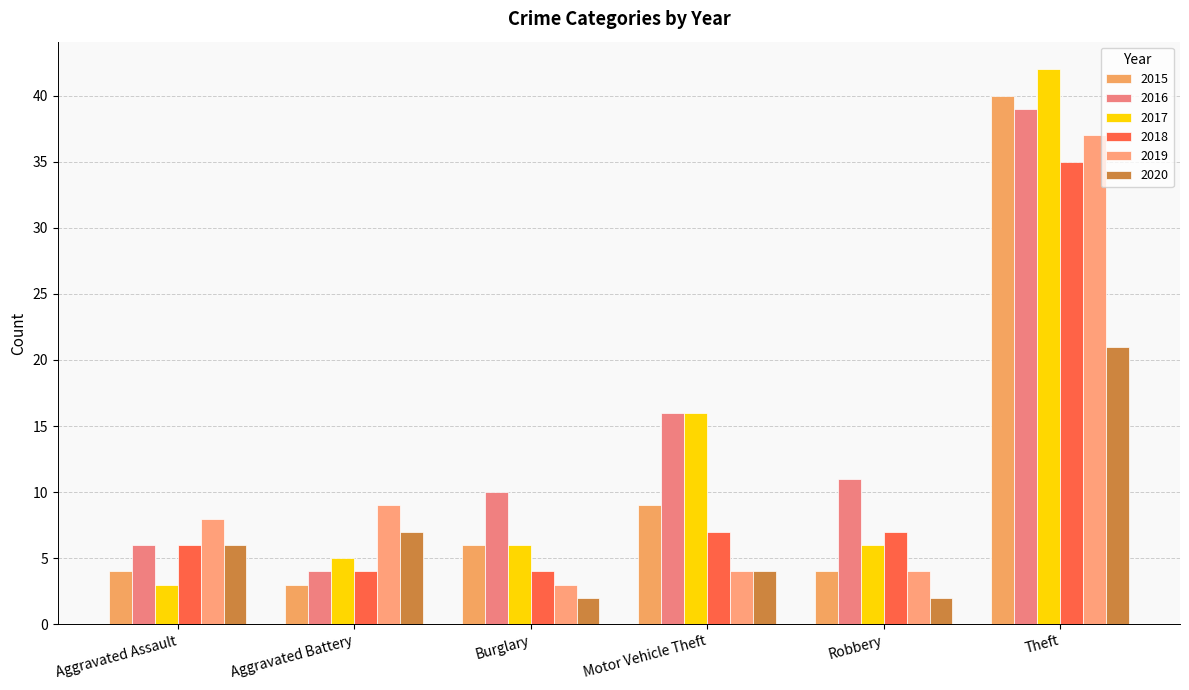

What is the smallest value displayed?

2